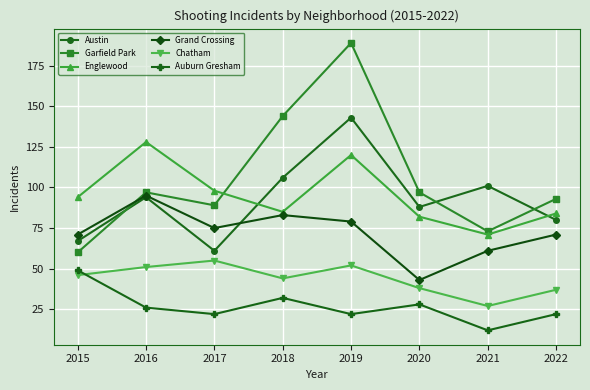

What is the difference between the Englewood values at 2016 and 2017?

30